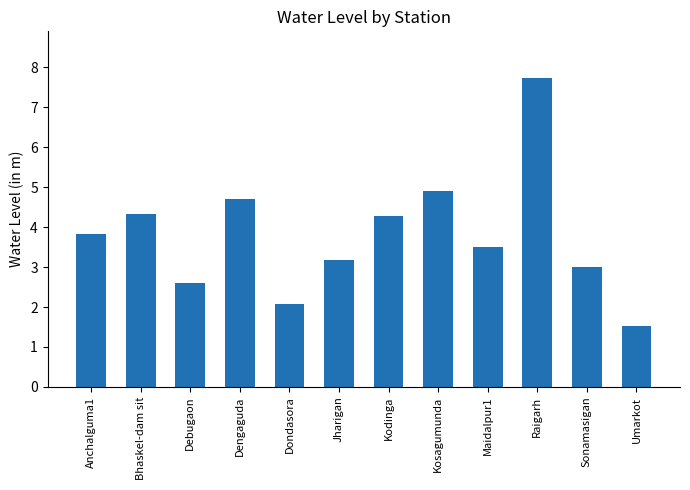

What is the value of the 10th bar from the left?

7.7